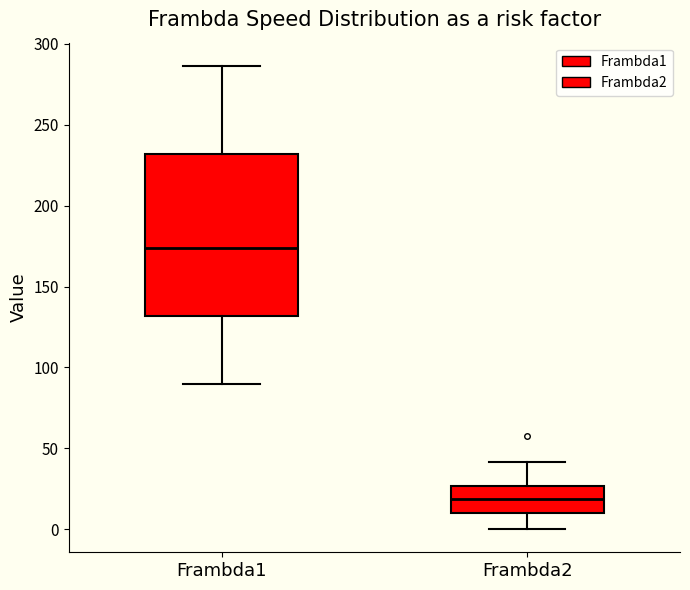

Reading left to right, transcribe this box plot: for each box, give where its median line is, the range the box spans, and where its two whiskers end, as read against the y-axis. The values are not printed on the chart, so give them approximately, as read against the axis.

Frambda1: median 175, box 130 to 230, whiskers 90 to 285
Frambda2: median 20, box 10 to 25, whiskers 0 to 40